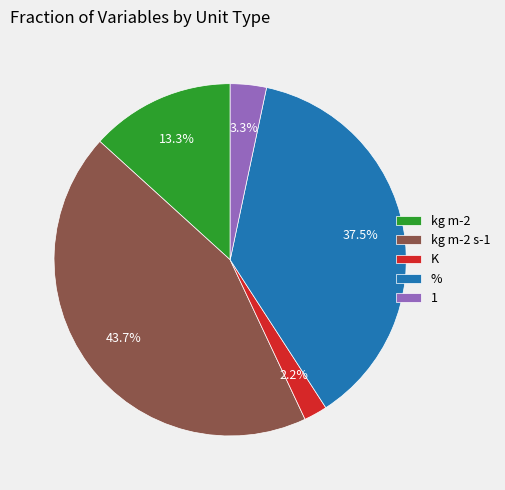

Is there any slice that represents more than half of the pie?

No